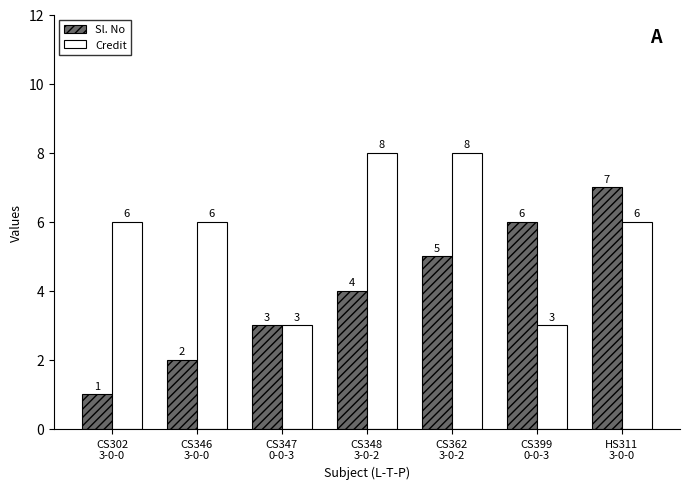

Reading left to right, extract all data points from this chart.

Sl. No: CS302
3-0-0=1	CS346
3-0-0=2	CS347
0-0-3=3	CS348
3-0-2=4	CS362
3-0-2=5	CS399
0-0-3=6	HS311
3-0-0=7
Credit: CS302
3-0-0=6	CS346
3-0-0=6	CS347
0-0-3=3	CS348
3-0-2=8	CS362
3-0-2=8	CS399
0-0-3=3	HS311
3-0-0=6